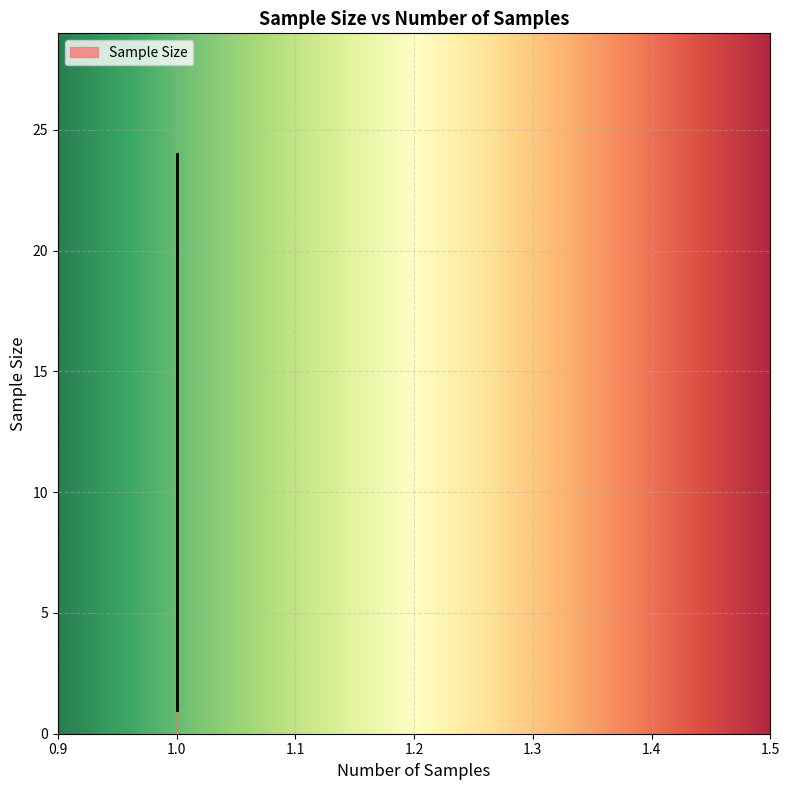

What is the difference between the maximum and minimum values?

23